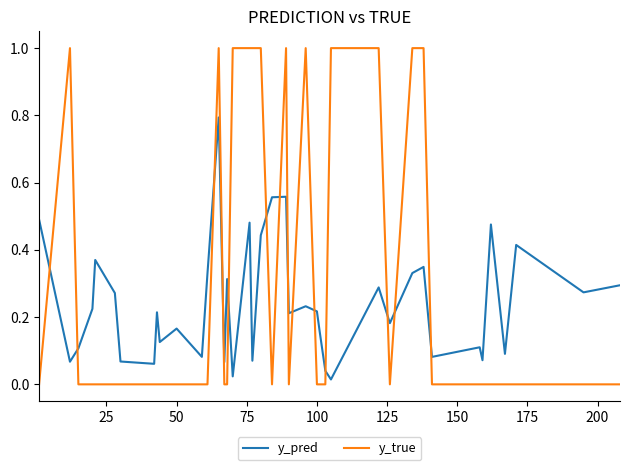

How many lines are shown in the chart?

2